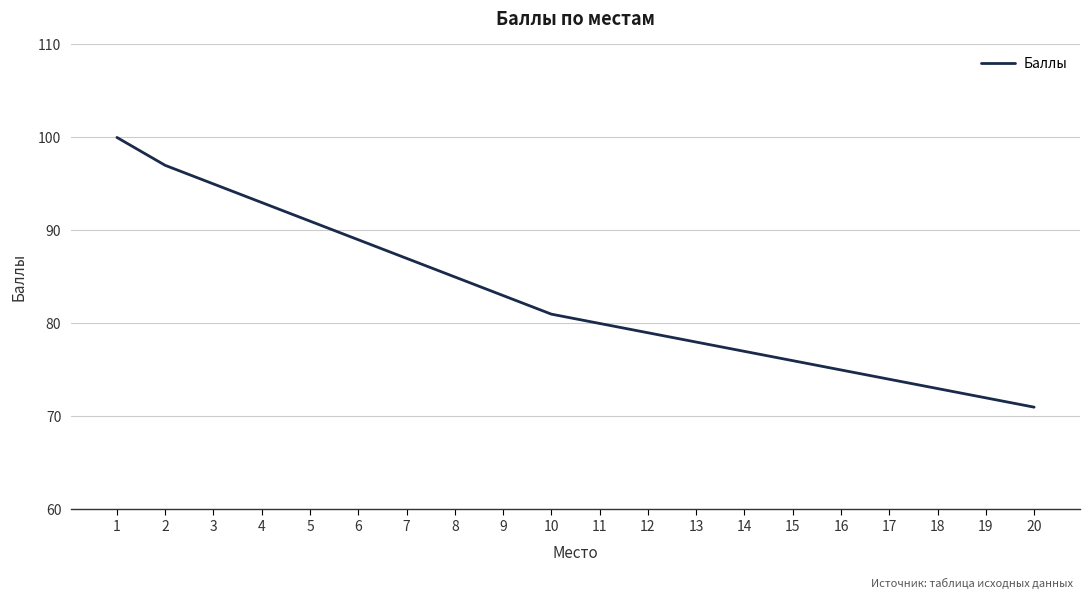

What is the average value?

83